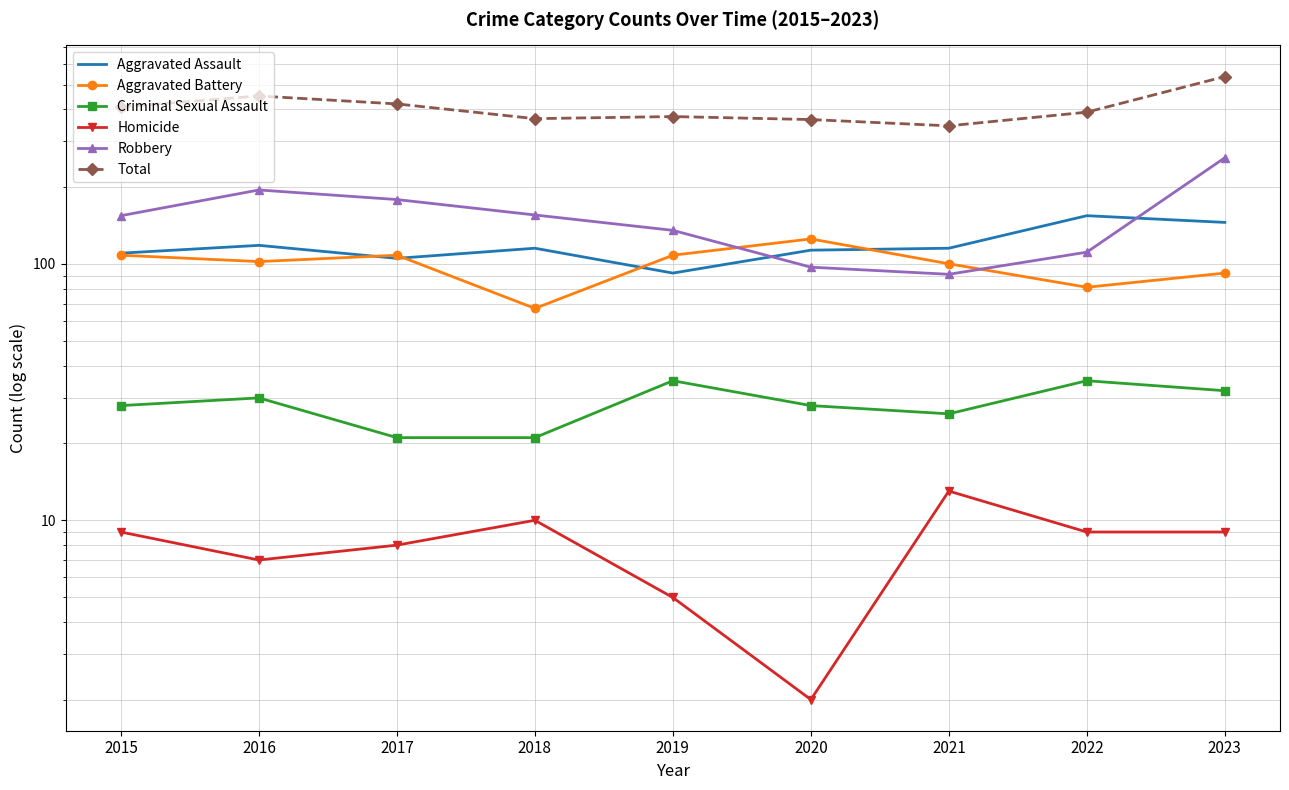

How many distinct data groups are displayed?

6